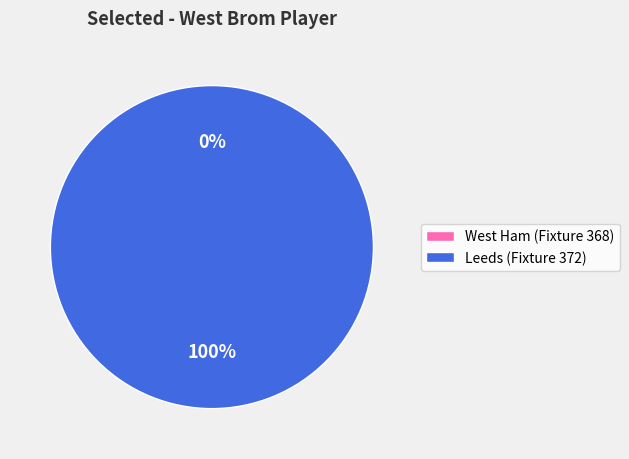

To the nearest percent, what is the difference between the Leeds (Fixture 372) and West Ham (Fixture 368) slice percentages?

100%